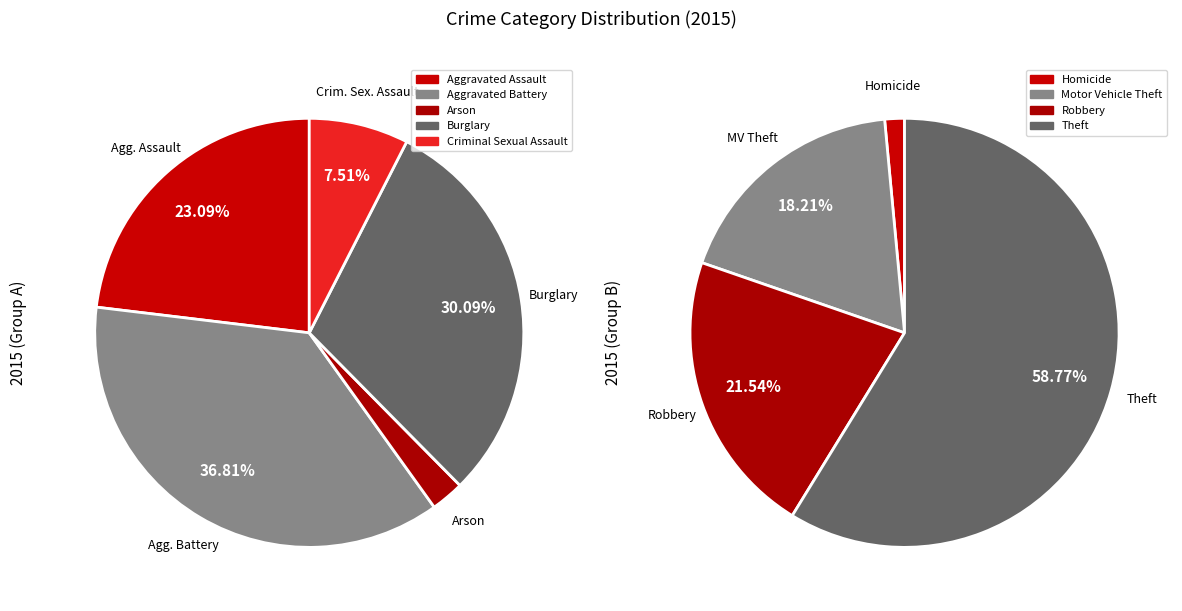

Count the number of slices in the pie.

9